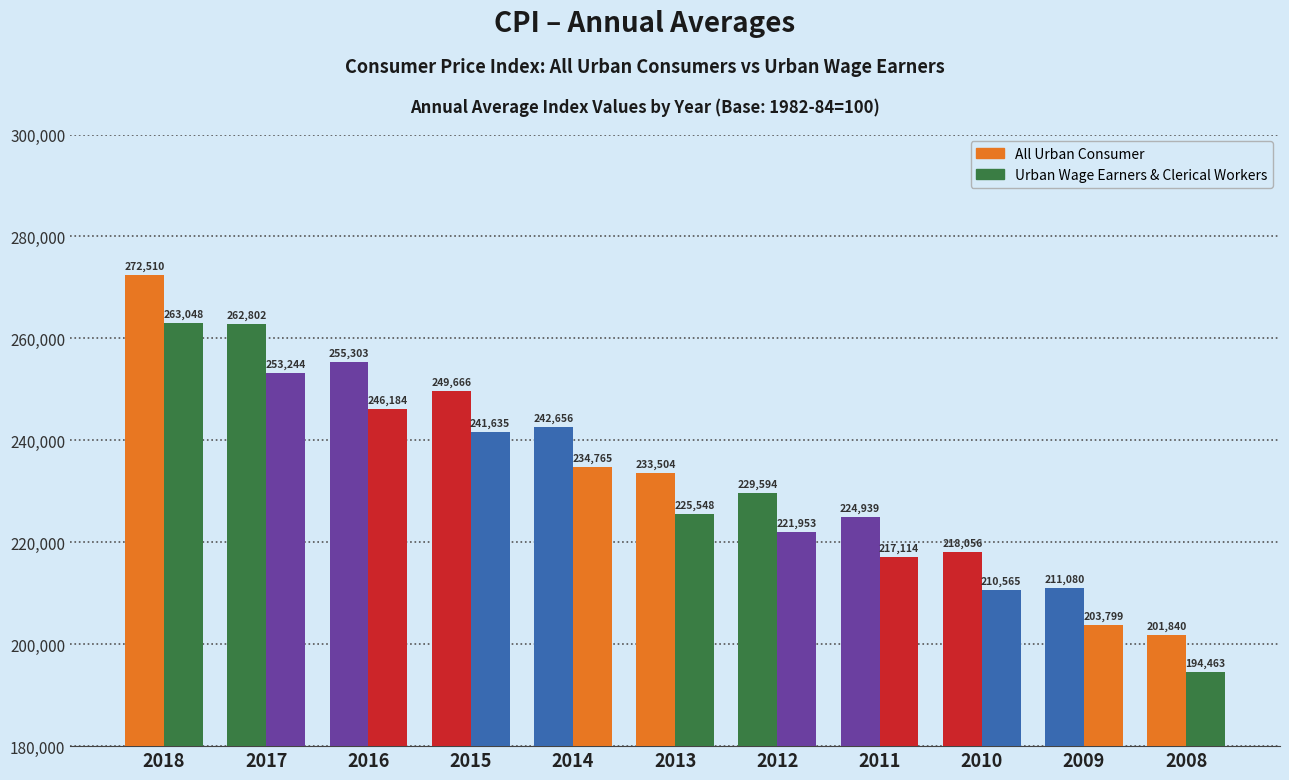

List the series in order of their overall mean, lowest first.

Urban Wage Earners & Clerical Workers, All Urban Consumer